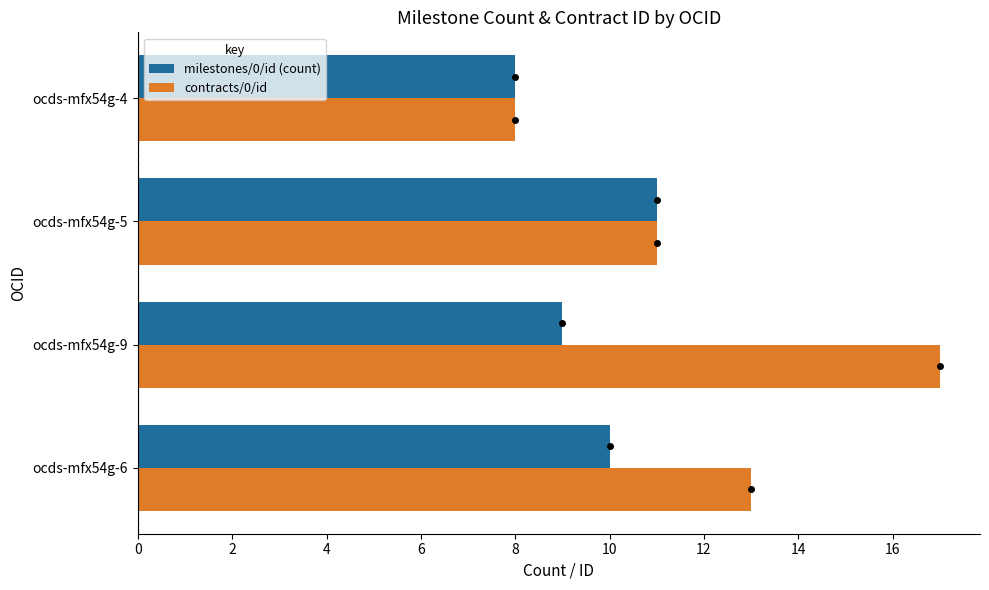

How many data points in milestones/0/id (count) are less than 10?

2